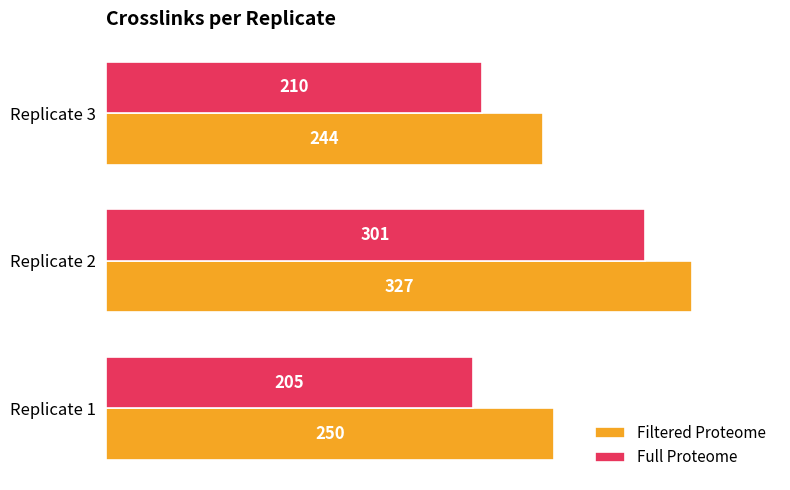

At which category does the chart reach its peak across all series?

Replicate 2